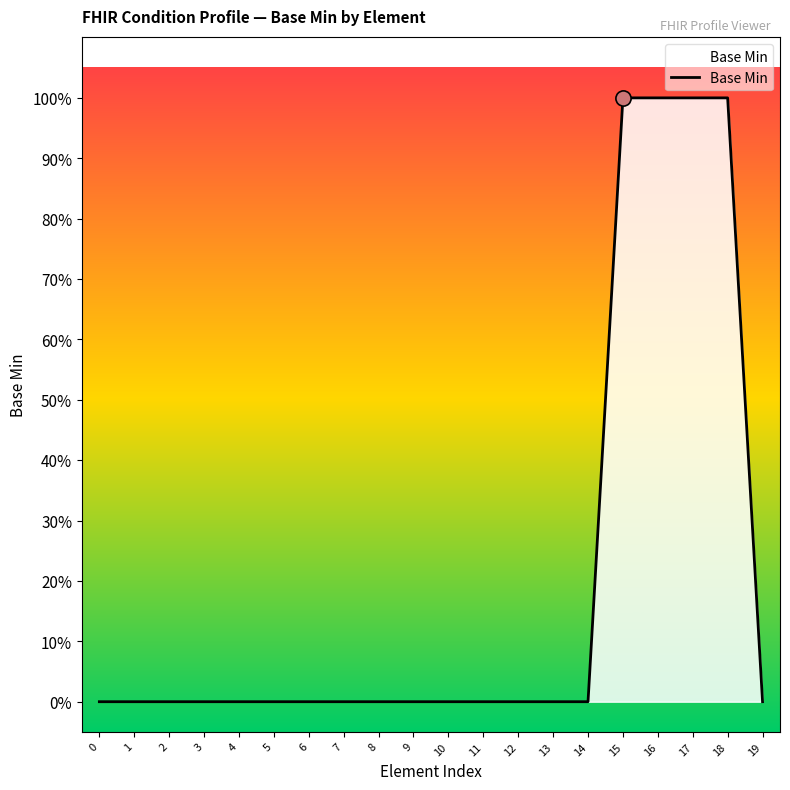

Which has a higher value, 8 or 12?

8